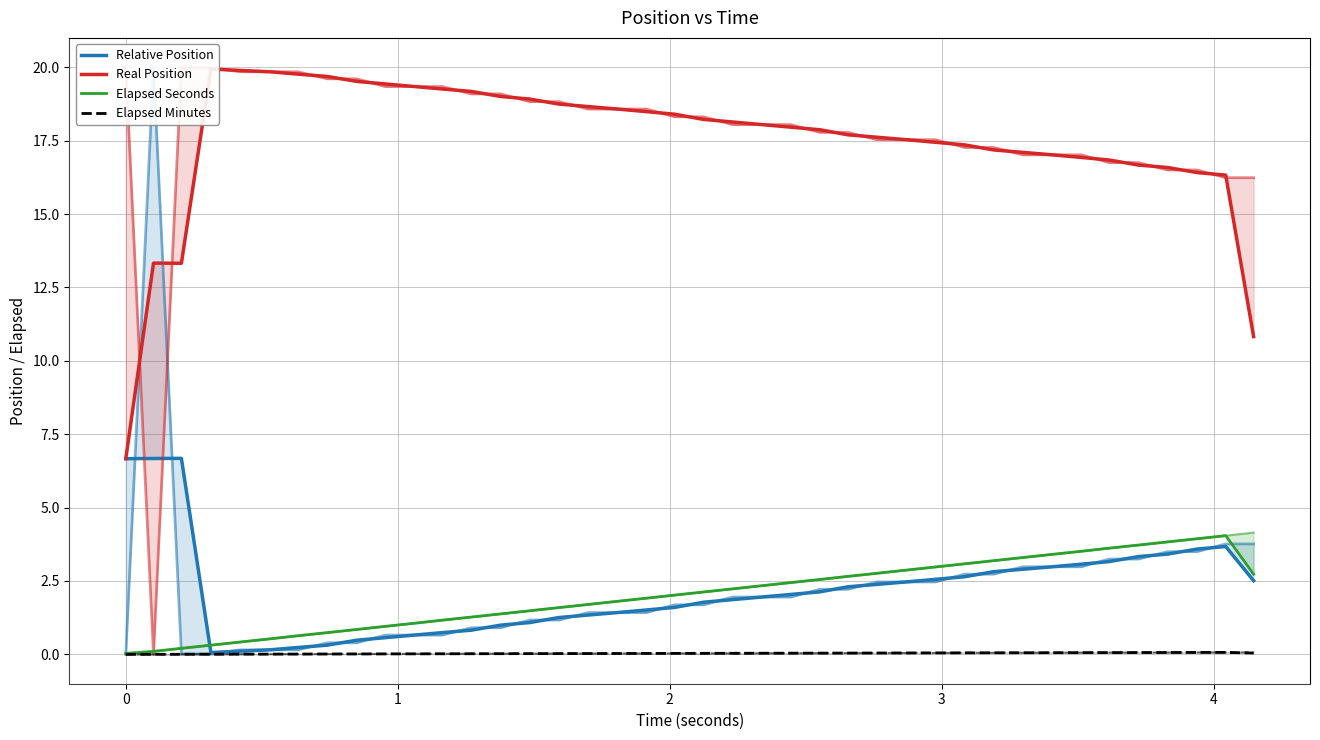

At how many categories does at least one series exceed 15?

36